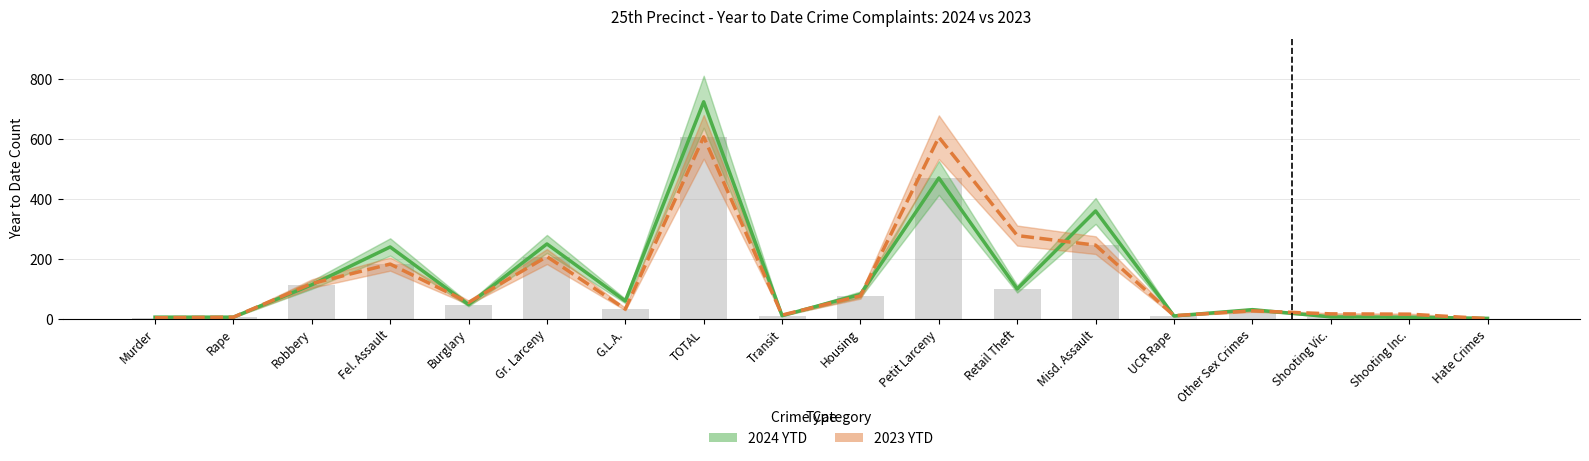

Which series has the largest range (max minus min)?

2024 YTD